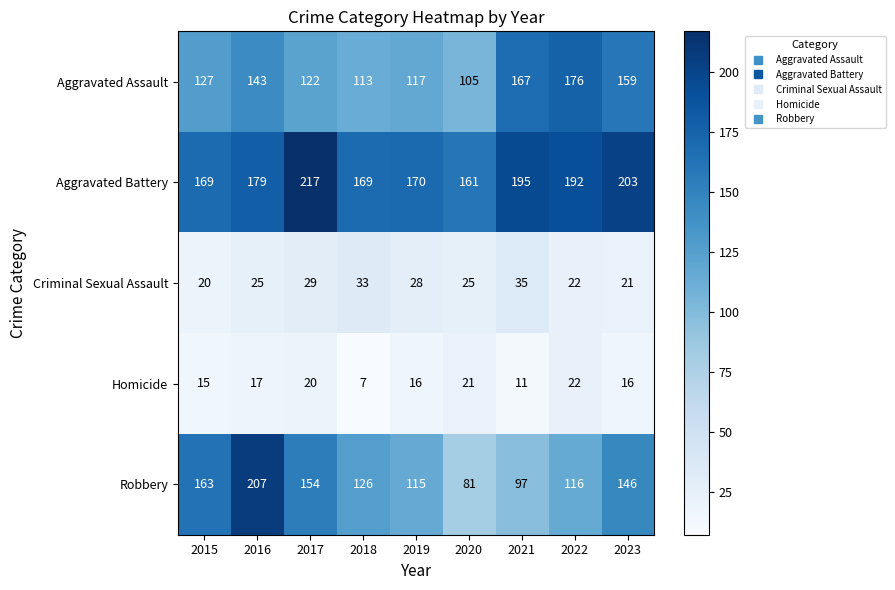

Read the Aggravated Battery value at 2017, to the nearest 5.

215